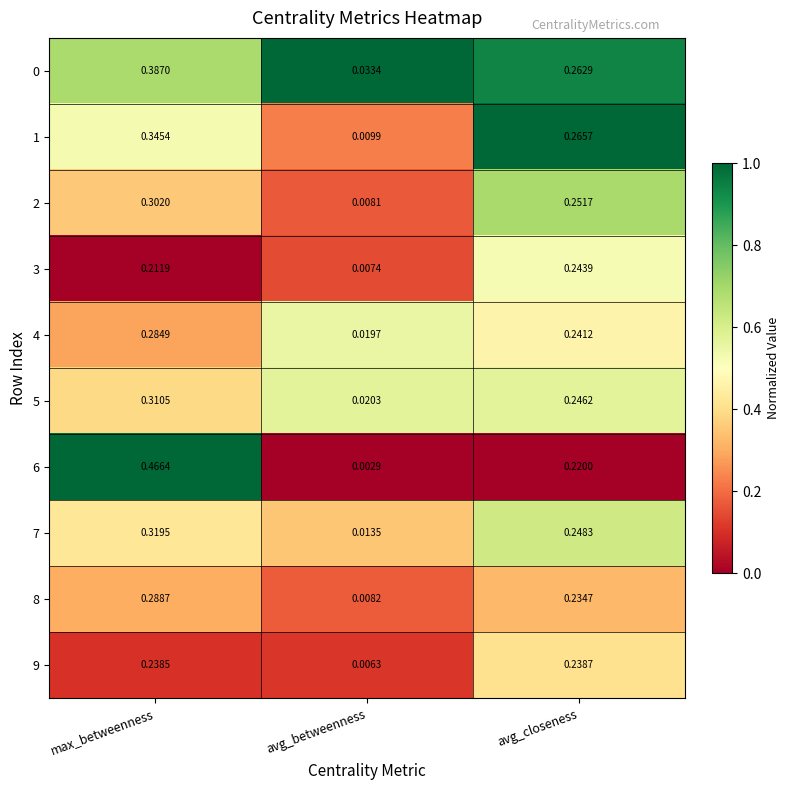

Count the number of categories in the chart.

3